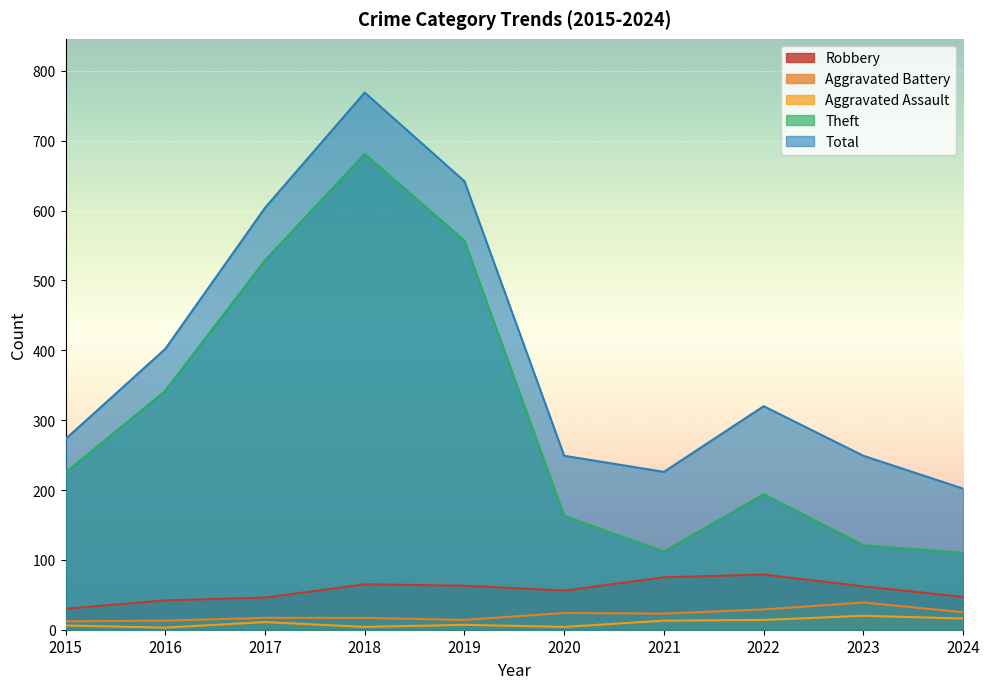

At 2020, list the series in order from smallest to largest.

Aggravated Assault, Aggravated Battery, Robbery, Theft, Total